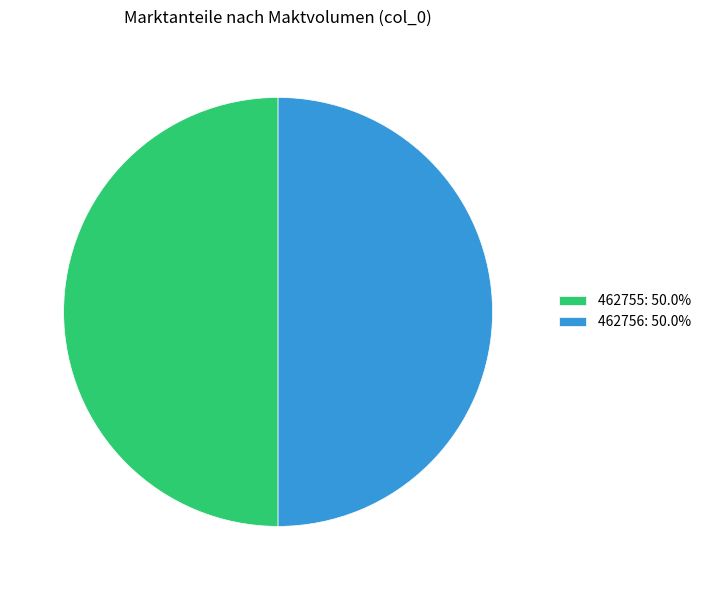

Approximately how many times larger is the value at 462755: 50.0% compared to 462756: 50.0%?

1.0